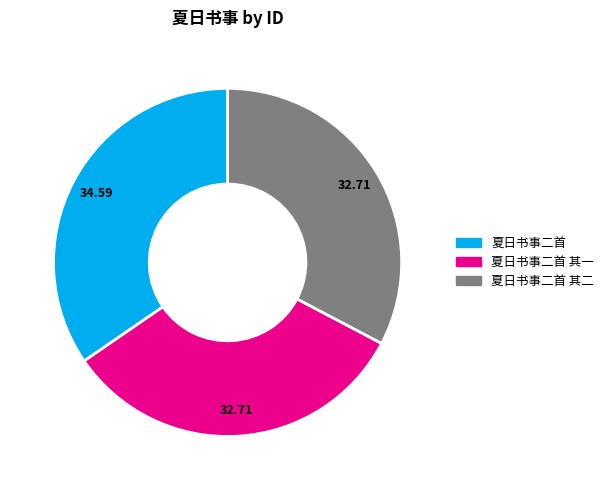

Is there any slice that represents more than half of the pie?

No